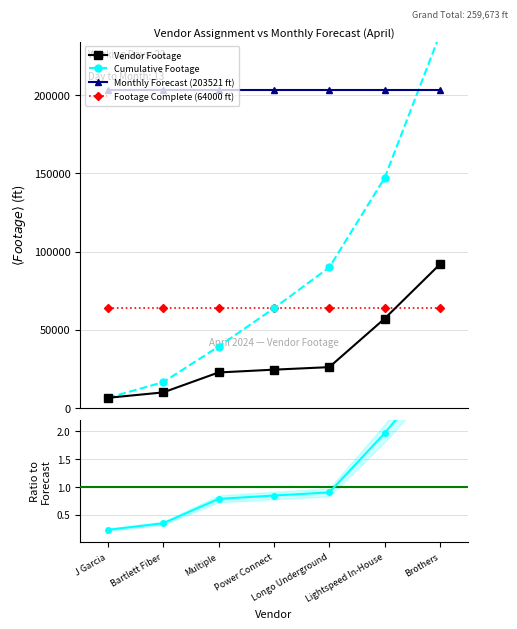

True or false: Vendor Footage and Ratio to Forecast/Vendor intersect in this chart.

False